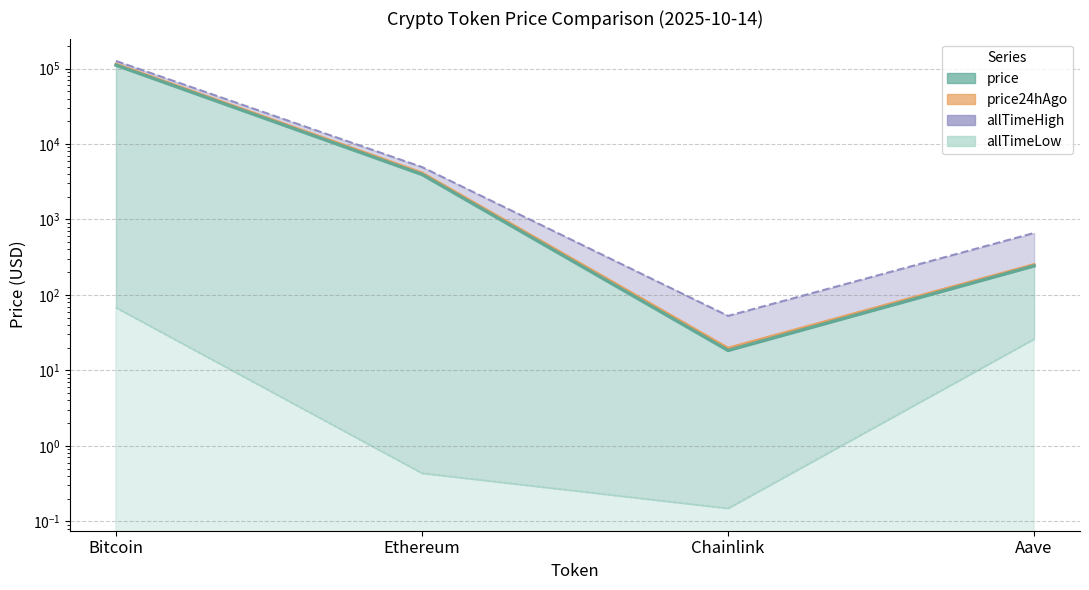

At how many categories does at least one series exceed 62936?

1